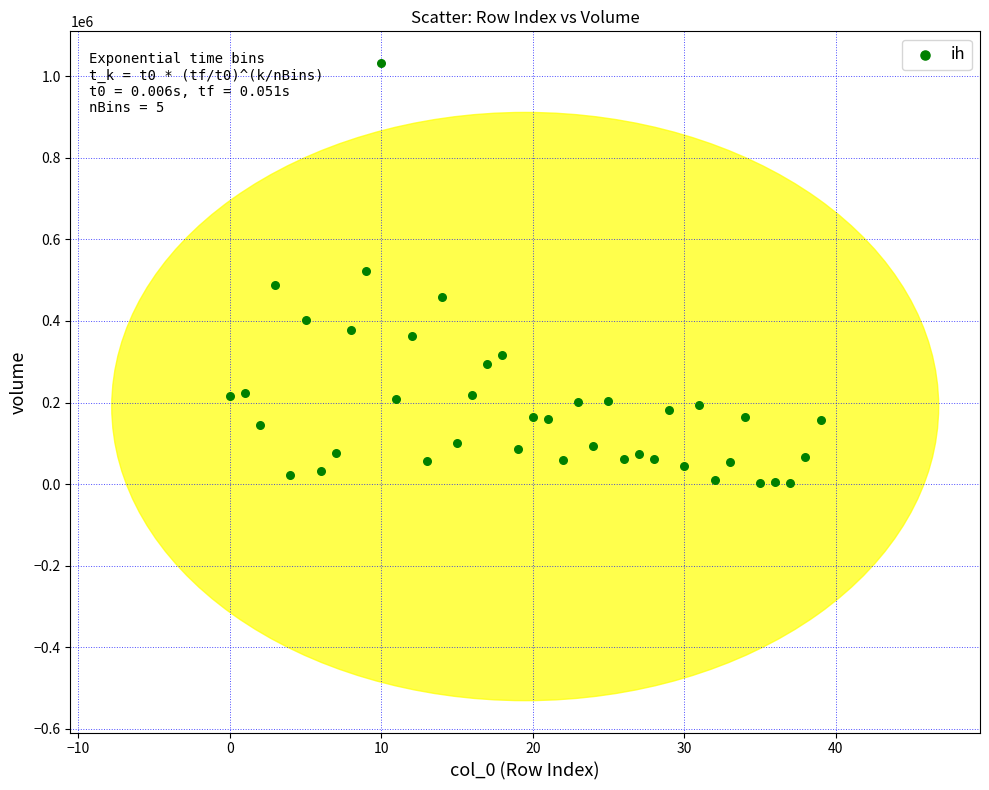

What is the range of Y values (max minus min)?

1030026.8